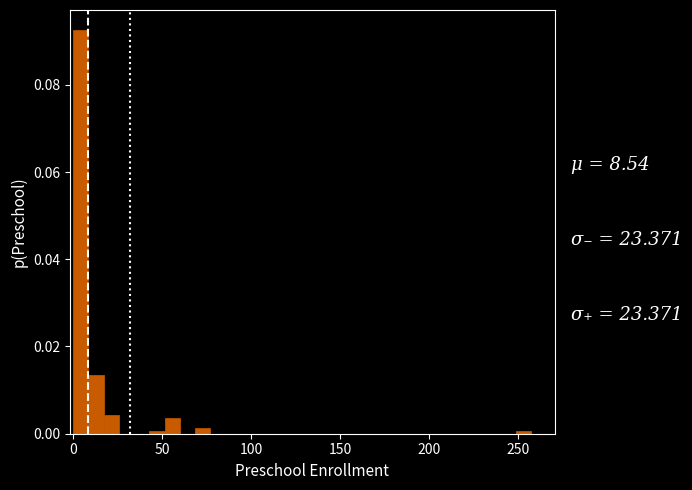

Read against the x-axis, roughly where is the centre of the tallest bar?

5